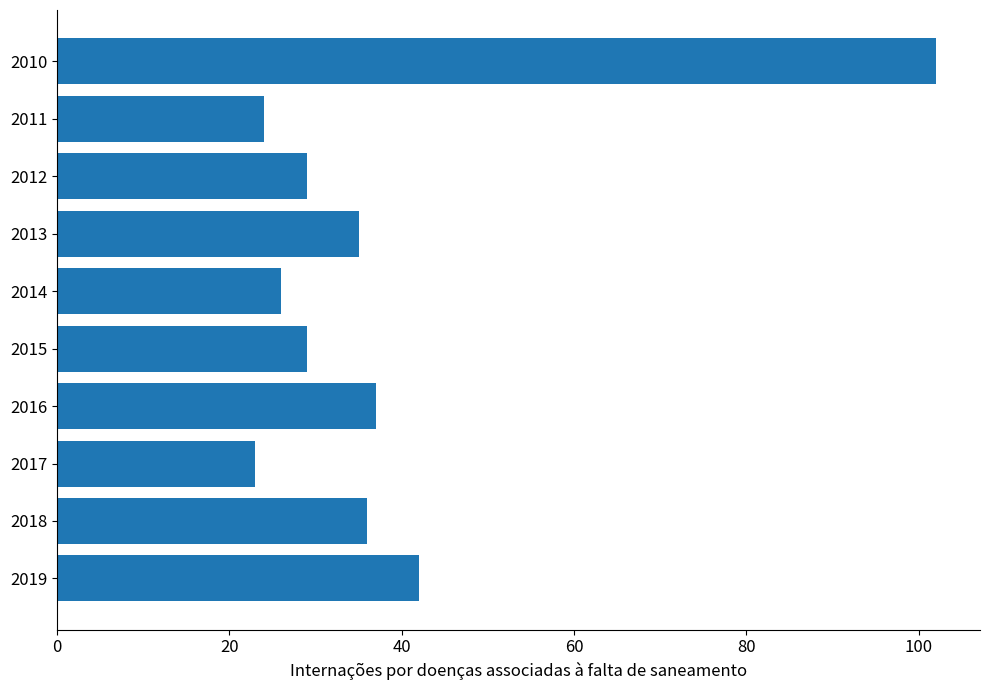

What is the difference between the values at 2010 and 2018?

66